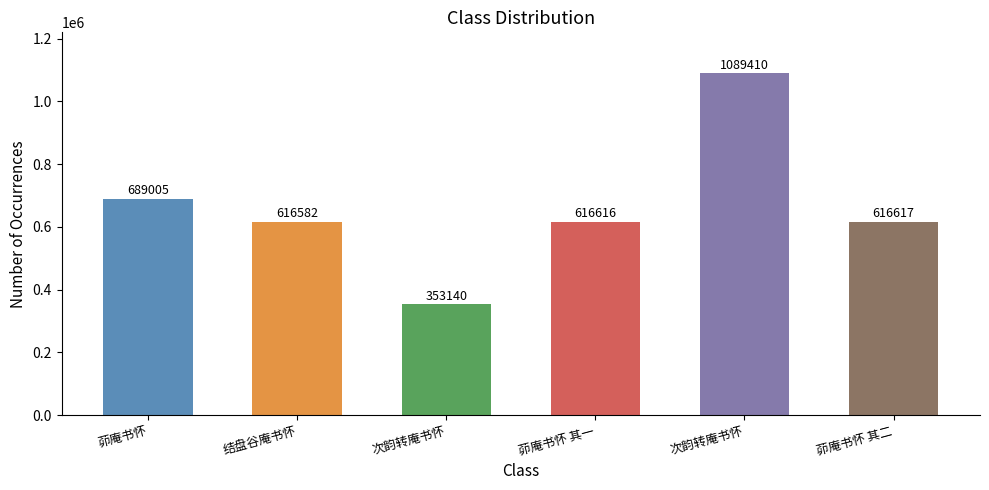

List the labels in order of value, smallest first.

次韵转庵书怀, 结盘谷庵书怀, 茆庵书怀 其一, 茆庵书怀 其二, 茆庵书怀, 次韵转庵书怀